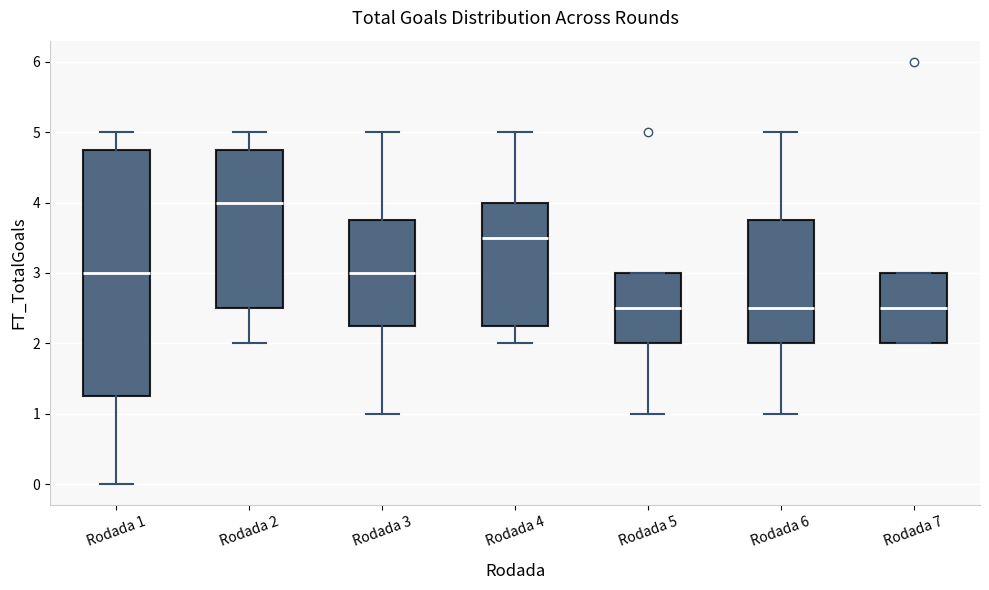

Reading left to right, read every box against the y-axis: the position of its median line, the range the box covers, and the ends of its whiskers. The values are not printed on the chart, so give them approximately, as read against the axis.

Rodada 1: median 3.0, box 1.3 to 4.8, whiskers 0.0 to 5.0
Rodada 2: median 4.0, box 2.5 to 4.8, whiskers 2.0 to 5.0
Rodada 3: median 3.0, box 2.3 to 3.8, whiskers 1.0 to 5.0
Rodada 4: median 3.5, box 2.3 to 4.0, whiskers 2.0 to 5.0
Rodada 5: median 2.5, box 2.0 to 3.0, whiskers 1.0 to 3.0
Rodada 6: median 2.5, box 2.0 to 3.8, whiskers 1.0 to 5.0
Rodada 7: median 2.5, box 2.0 to 3.0, whiskers 2.0 to 3.0